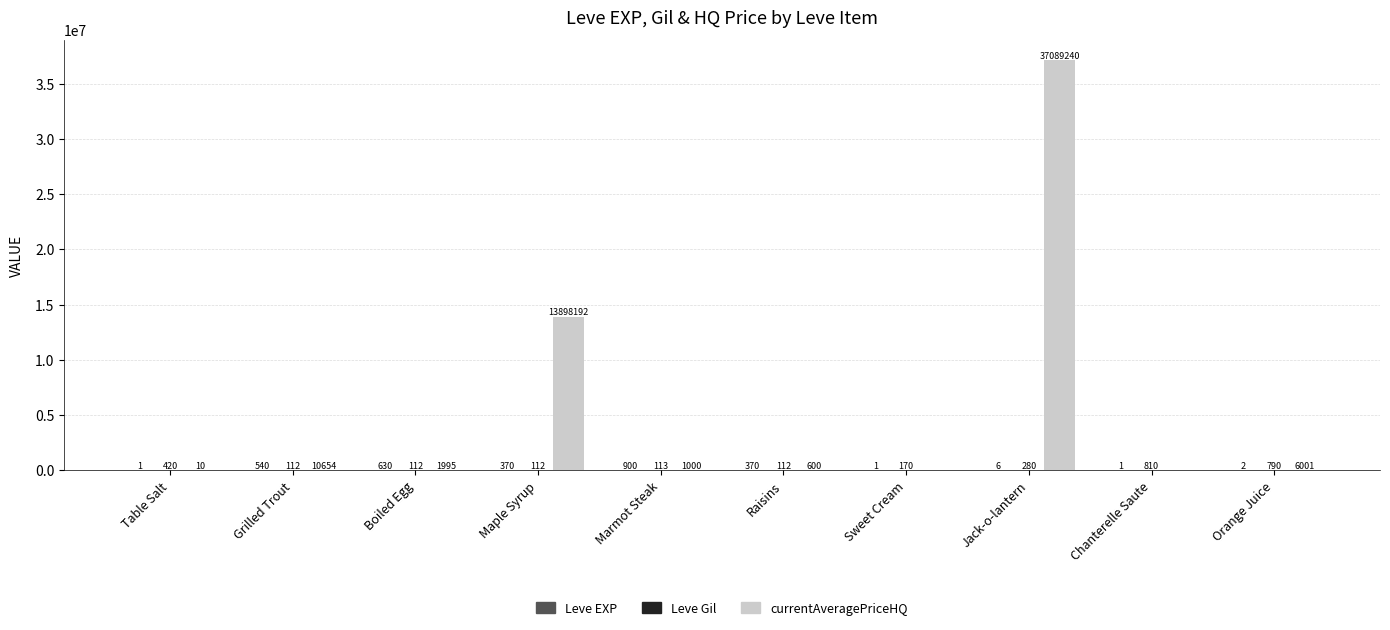

Are the bars horizontal?

No